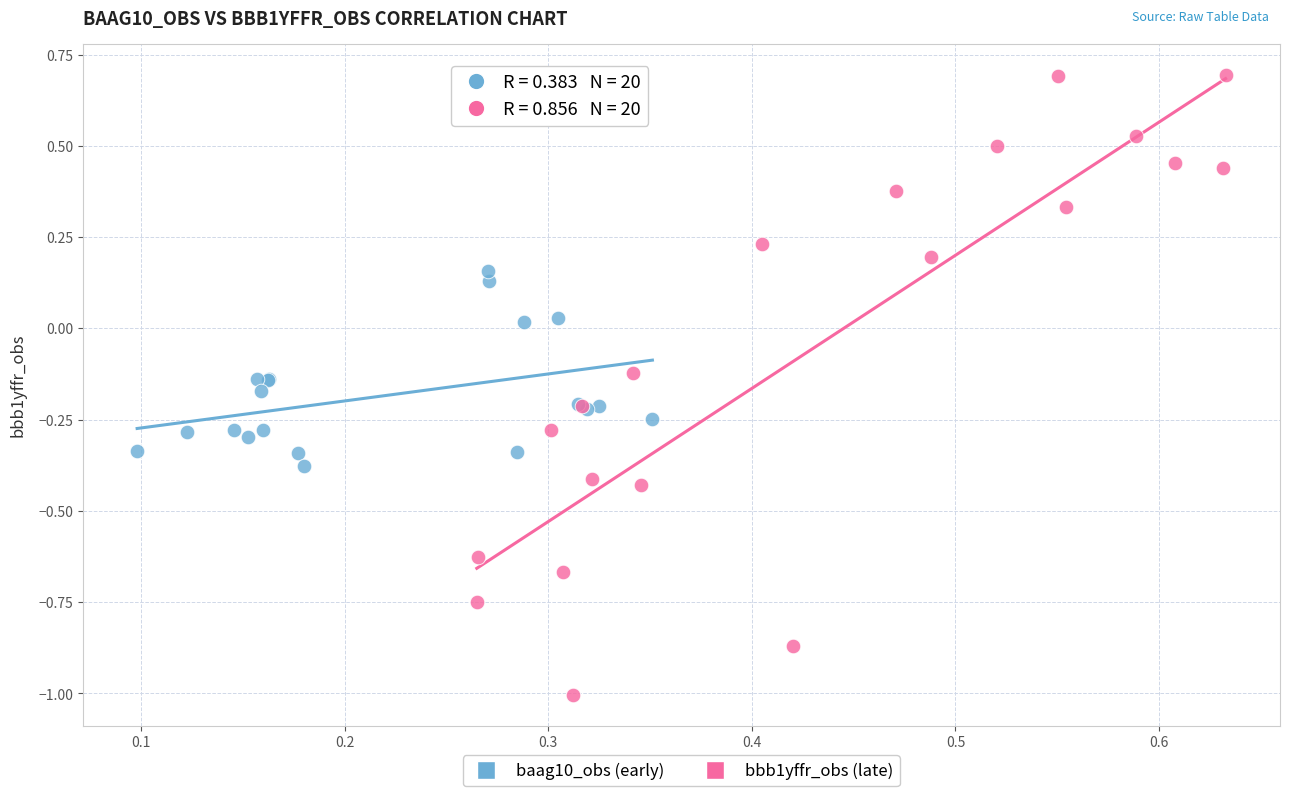

Which series has the widest spread of Y values?

bbb1yffr_obs (late)